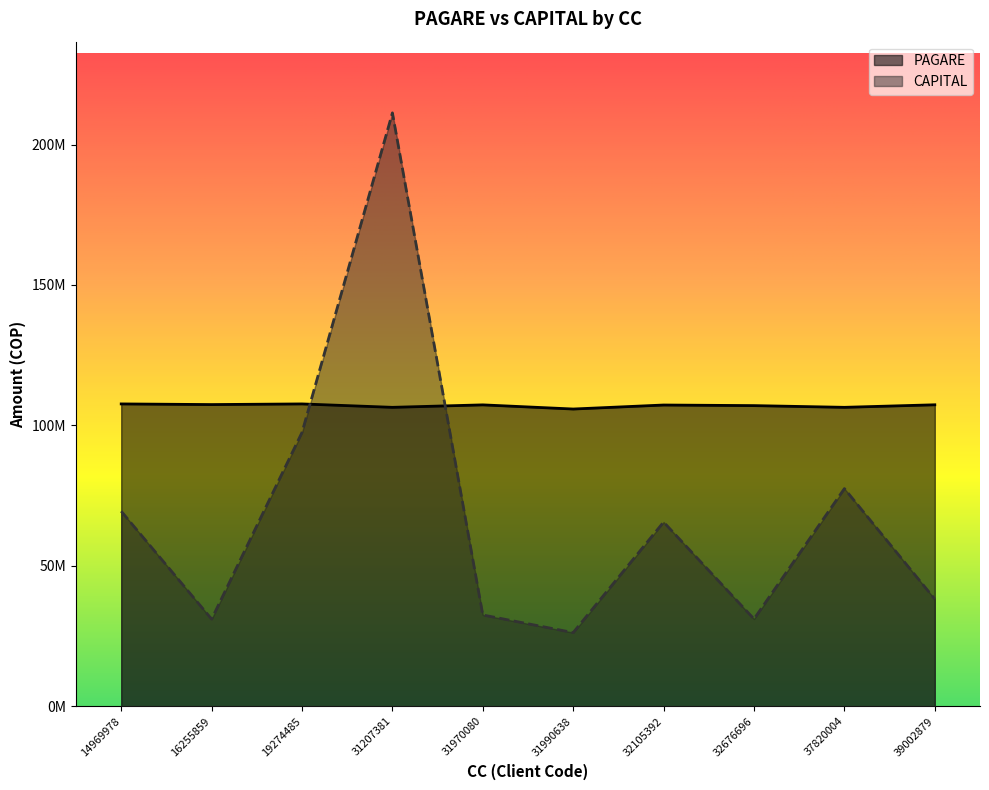

At which category is the sum across all series the highest?

31207381